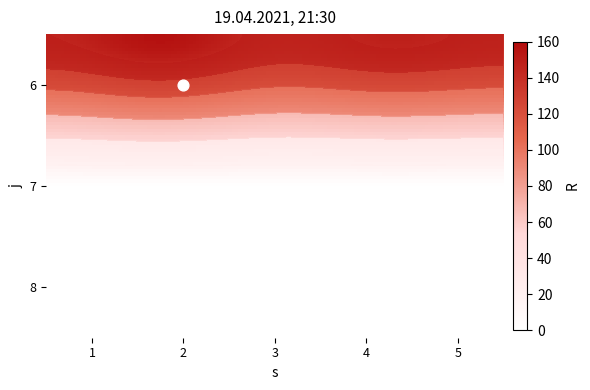

Which series has the widest spread of values?

2